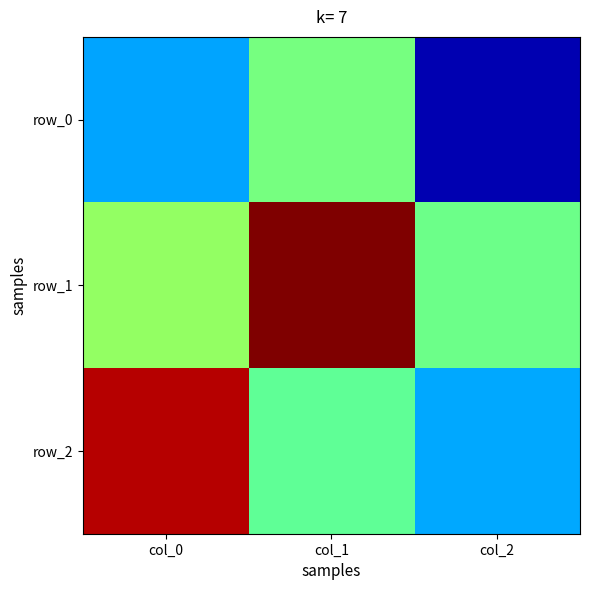

At which category does the chart reach its minimum across all series?

col_2